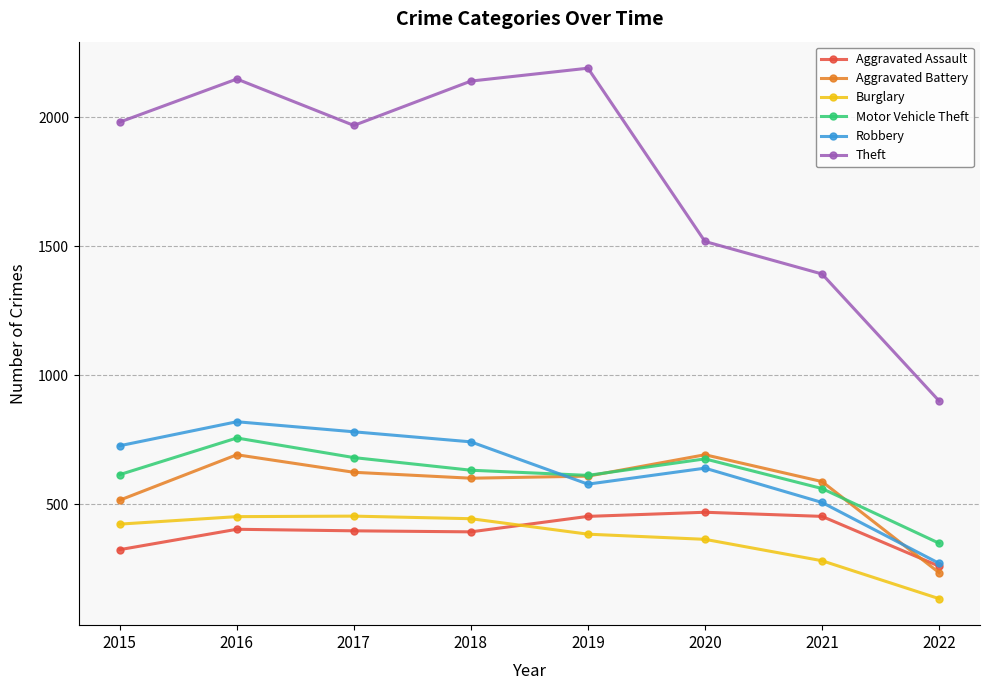

Where is Aggravated Assault nearest to the value 363?

2018